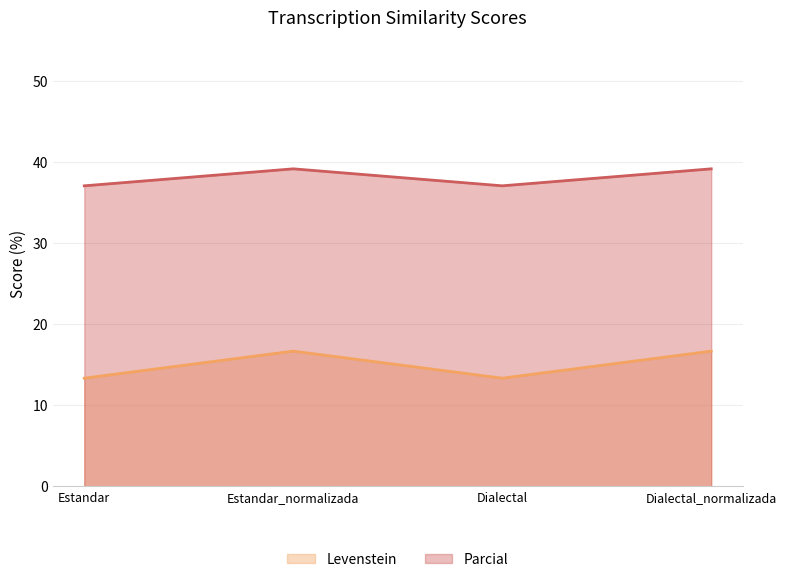

How many interior local valleys does the Levenstein series have?

1